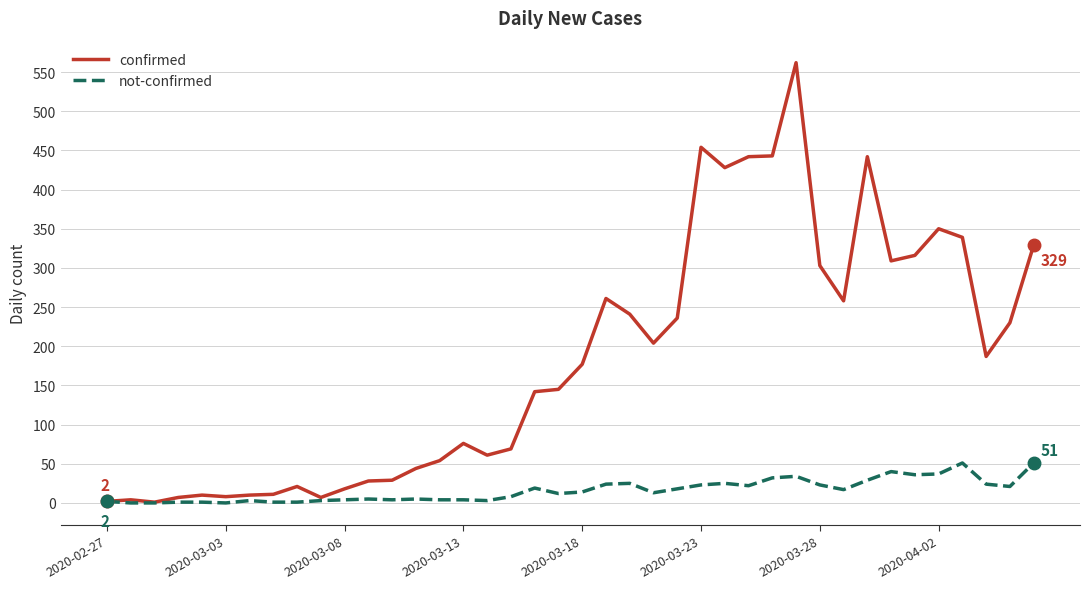

List the series in order of their peak value, highest first.

confirmed, not-confirmed